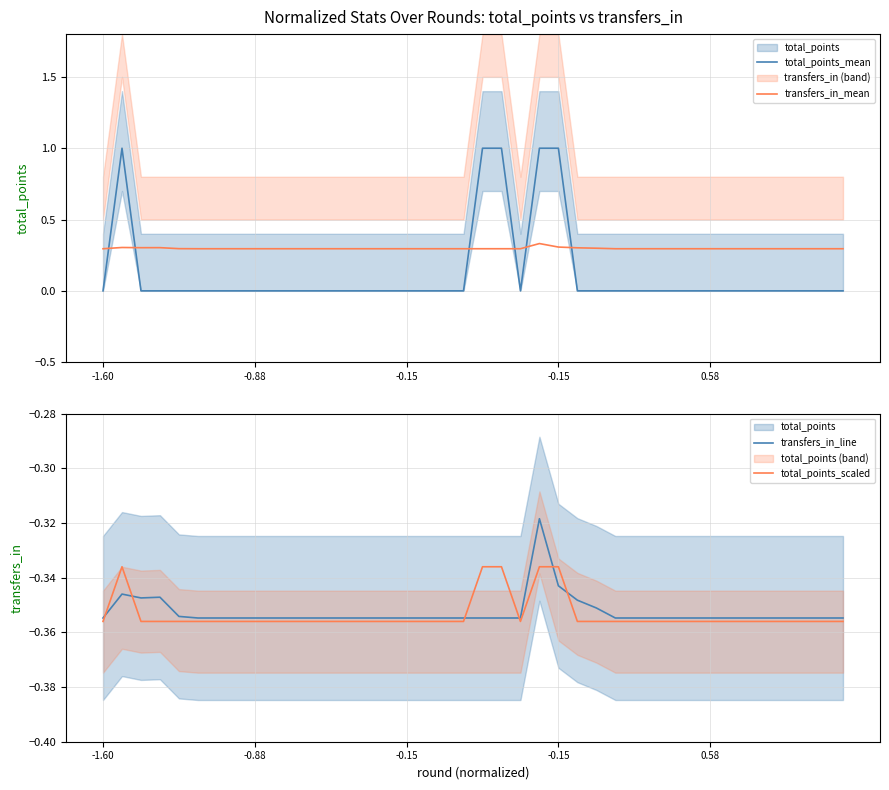

True or false: total_points_mean has a value of 0.0 at 0.58.

True